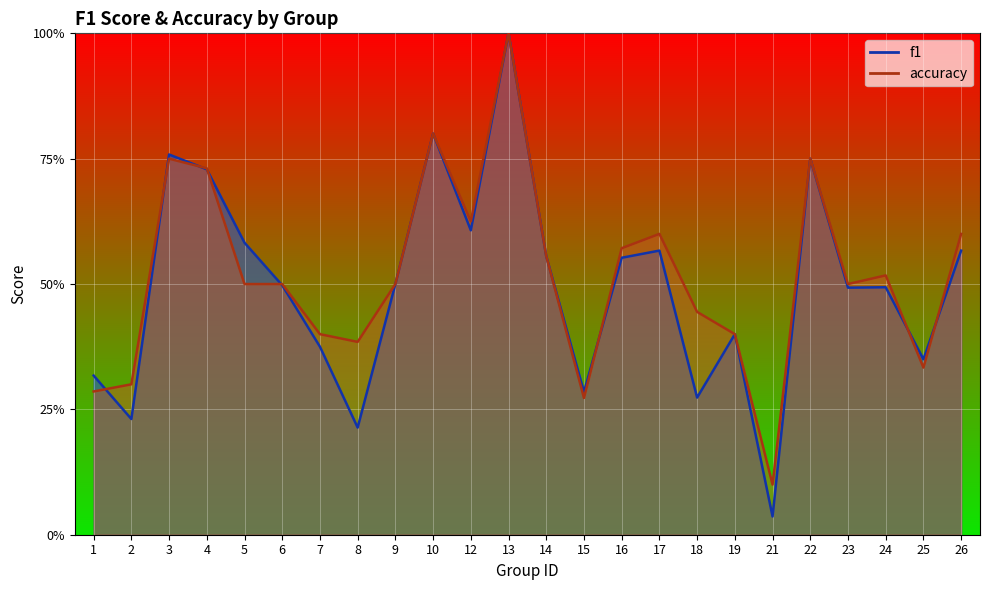

What is the total value across all series at 12?

1.2